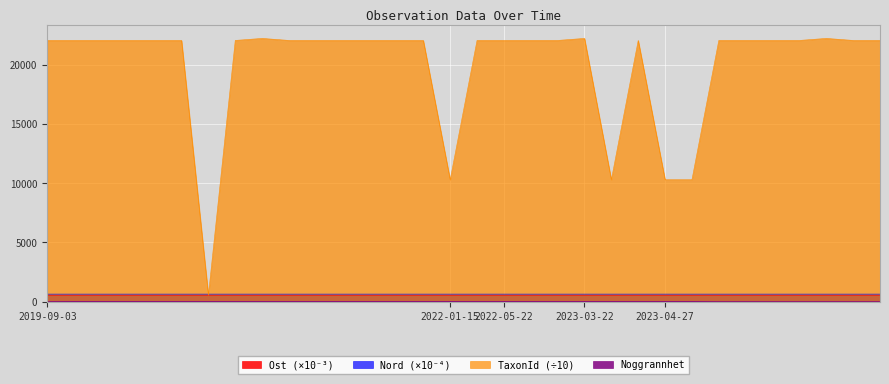

What is the difference between the highest and lowest values at 2022-01-14?

22053.7